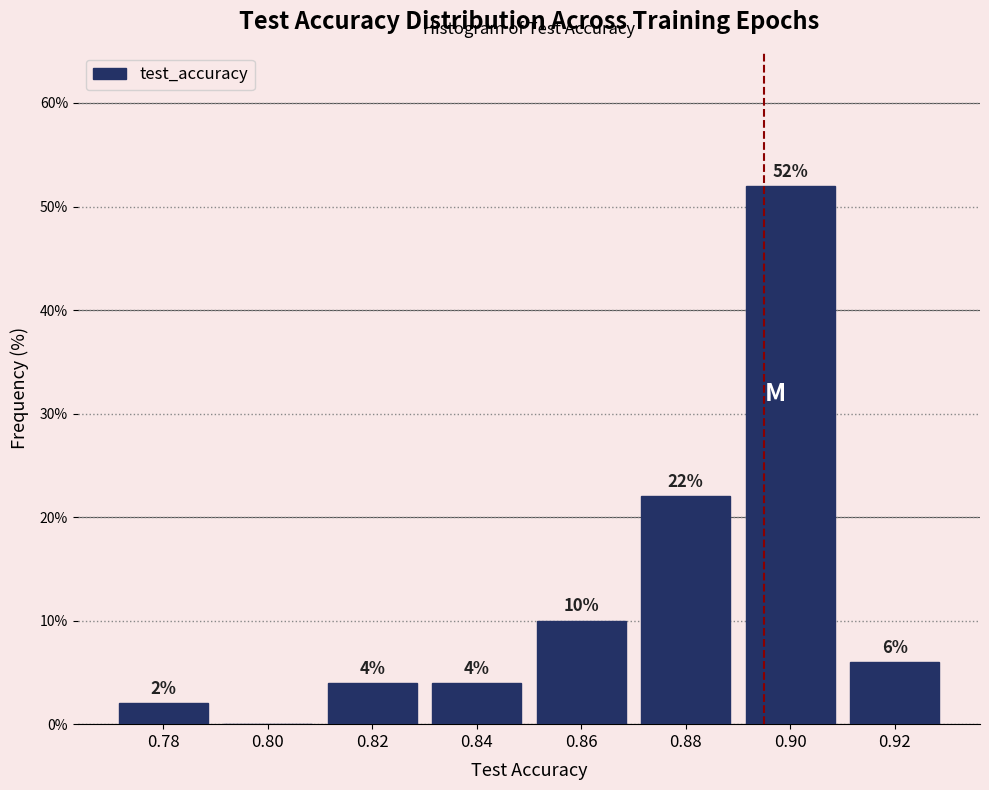

Which range on the x-axis has the tallest bar?

0.89 to 0.91